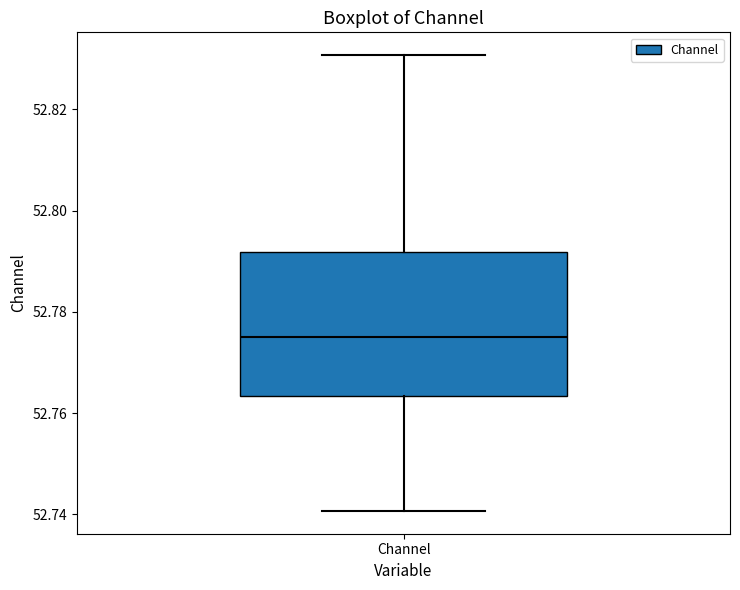

Transcribe this box plot: give where the median line is, the range the box spans, and where the two whiskers end, as read against the y-axis. The values are not printed on the chart, so give them approximately, as read against the axis.

median 52.776, box 52.764 to 52.792, whiskers 52.740 to 52.830